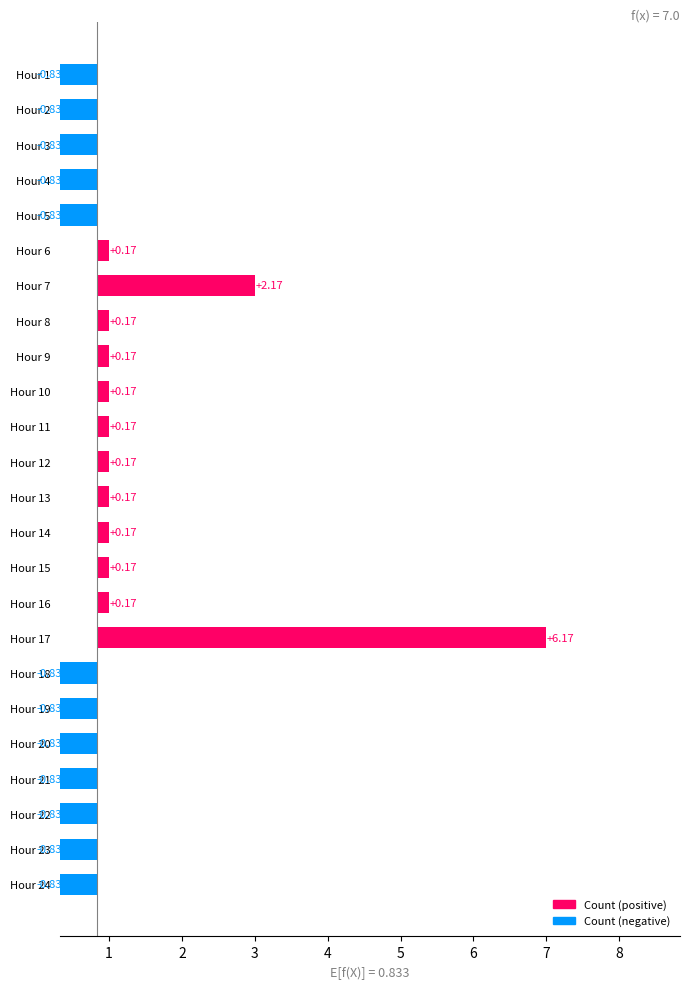

Between Hour 21 and Hour 10, which is larger?

Hour 10